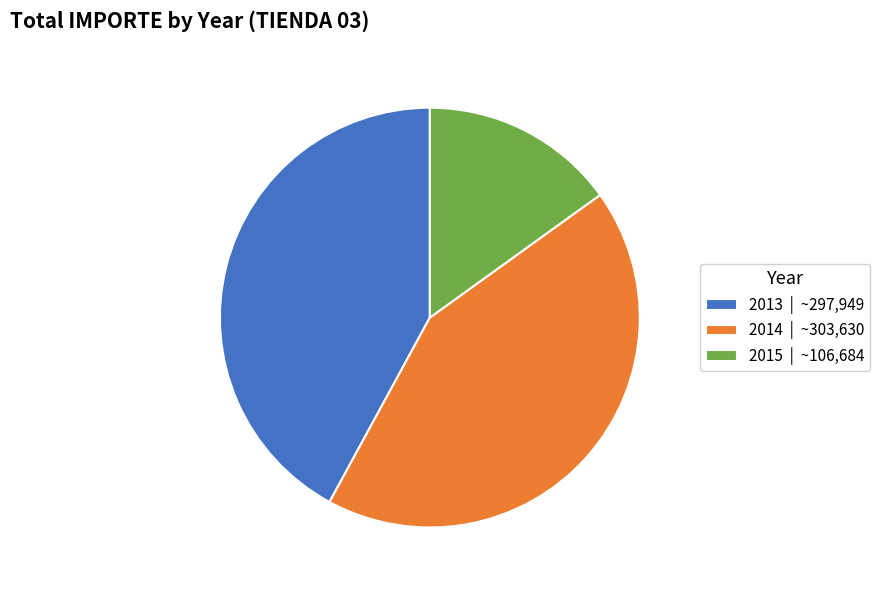

Count the number of slices in the pie.

3